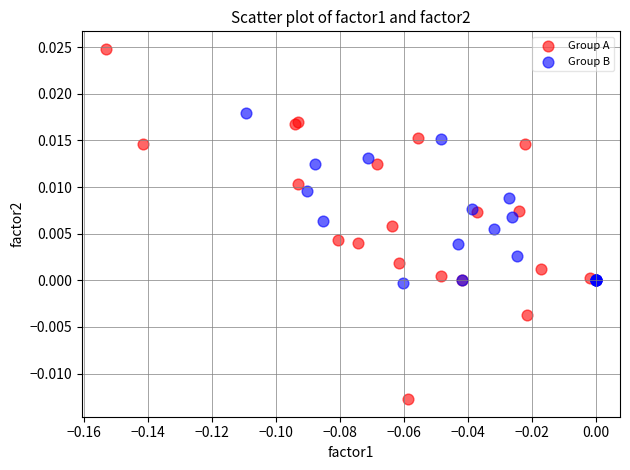

Which series reaches the minimum Y coordinate?

Group A